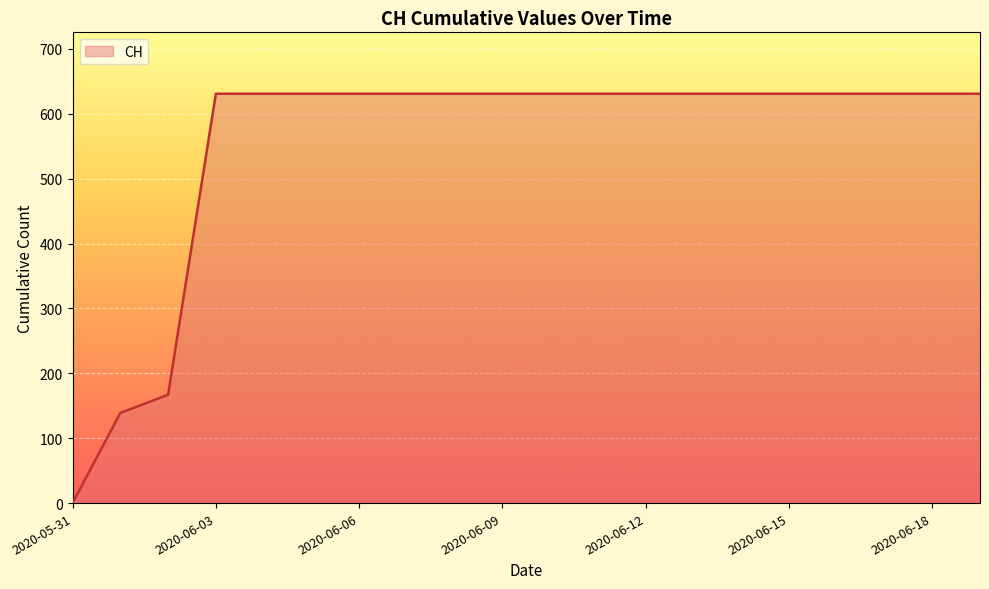

What is the greatest value displayed?

631